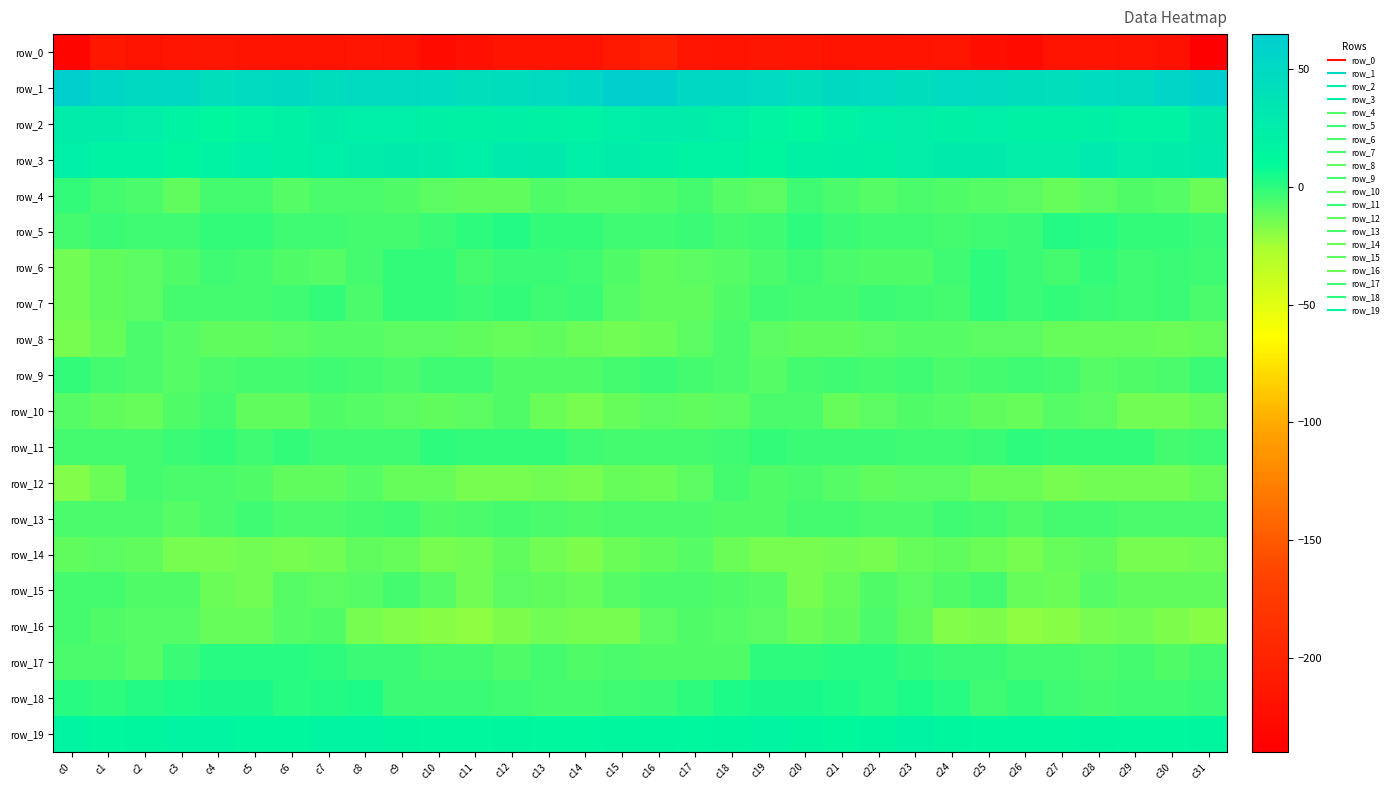

Reading right to left, extract all data points from this chart.

row_0: c31=-239.1	c30=-220.4	c29=-217.9	c28=-216.9	c27=-219.0	c26=-226.2	c25=-222.4	c24=-215.5	c23=-216.8	c22=-218.7	c21=-217.7	c20=-215.3	c19=-214.4	c18=-216.8	c17=-215.4	c16=-203.9	c15=-210.4	c14=-219.6	c13=-217.2	c12=-217.3	c11=-221.6	c10=-226.9	c9=-218.8	c8=-215.3	c7=-218.0	c6=-218.5	c5=-216.8	c4=-214.7	c3=-215.2	c2=-217.4	c1=-213.5	c0=-233.1
row_1: c31=61.0	c30=55.4	c29=48.0	c28=46.3	c27=44.4	c26=45.8	c25=47.7	c24=48.5	c23=45.2	c22=48.4	c21=50.5	c20=44.2	c19=49.1	c18=51.2	c17=50.9	c16=61.0	c15=61.6	c14=52.0	c13=47.2	c12=45.4	c11=44.4	c10=46.8	c9=48.2	c8=47.8	c7=44.8	c6=50.6	c5=48.1	c4=44.6	c3=51.0	c2=50.1	c1=53.9	c0=62.1
row_2: c31=27.8	c30=19.6	c29=18.6	c28=21.7	c27=20.8	c26=20.2	c25=22.7	c24=22.1	c23=24.3	c22=23.0	c21=18.4	c20=13.3	c19=16.7	c18=22.9	c17=25.2	c16=26.1	c15=22.7	c14=17.9	c13=20.0	c12=21.8	c11=20.1	c10=21.4	c9=22.5	c8=22.6	c7=24.7	c6=20.9	c5=16.6	c4=13.3	c3=19.3	c2=24.3	c1=25.7	c0=26.3
row_3: c31=28.6	c30=24.6	c29=23.9	c28=29.8	c27=24.1	c26=23.5	c25=27.1	c24=27.5	c23=24.0	c22=19.8	c21=22.1	c20=20.9	c19=15.2	c18=17.4	c17=17.6	c16=21.9	c15=26.0	c14=22.5	c13=27.0	c12=28.5	c11=22.7	c10=24.6	c9=27.9	c8=26.4	c7=22.4	c6=19.8	c5=22.8	c4=18.2	c3=15.7	c2=18.0	c1=18.4	c0=23.3
row_4: c31=-12.5	c30=-8.6	c29=-7.4	c28=-9.1	c27=-11.3	c26=-9.8	c25=-7.9	c24=-6.6	c23=-5.9	c22=-7.8	c21=-6.1	c20=-3.2	c19=-9.6	c18=-7.8	c17=-4.6	c16=-7.3	c15=-8.6	c14=-8.1	c13=-7.3	c12=-10.5	c11=-10.9	c10=-9.2	c9=-7.2	c8=-6.4	c7=-6.2	c6=-7.9	c5=-4.3	c4=-4.9	c3=-10.3	c2=-5.6	c1=-4.3	c0=-1.3
row_5: c31=-1.8	c30=-0.7	c29=-1.4	c28=0.7	c27=2.5	c26=-2.2	c25=-3.3	c24=-5.2	c23=-3.8	c22=-3.3	c21=-2.8	c20=-0.1	c19=-3.0	c18=-4.2	c17=-2.2	c16=-3.0	c15=-3.2	c14=-0.5	c13=-1.4	c12=2.4	c11=0.7	c10=-2.7	c9=-4.1	c8=-5.0	c7=-3.2	c6=-3.8	c5=-1.3	c4=-0.8	c3=-3.8	c2=-3.7	c1=-2.2	c0=-4.6
row_6: c31=-4.0	c30=-2.9	c29=-3.2	c28=-0.9	c27=-4.8	c26=-2.8	c25=-0.3	c24=-3.8	c23=-7.5	c22=-7.5	c21=-6.0	c20=-3.3	c19=-5.9	c18=-8.7	c17=-9.7	c16=-11.0	c15=-7.0	c14=-3.4	c13=-1.9	c12=-2.0	c11=-5.2	c10=-0.7	c9=-1.5	c8=-5.3	c7=-7.8	c6=-7.3	c5=-4.6	c4=-3.8	c3=-7.1	c2=-9.4	c1=-10.4	c0=-13.7
row_7: c31=-6.4	c30=-2.0	c29=-3.3	c28=-1.8	c27=-1.0	c26=-2.2	c25=-0.2	c24=-5.1	c23=-3.1	c22=-2.2	c21=-4.8	c20=-4.3	c19=-3.9	c18=-7.7	c17=-10.2	c16=-11.2	c15=-8.7	c14=-1.9	c13=-3.3	c12=-0.6	c11=-2.0	c10=-1.2	c9=-1.4	c8=-5.6	c7=-1.6	c6=-3.8	c5=-4.6	c4=-4.4	c3=-4.7	c2=-9.1	c1=-11.2	c0=-13.8
row_8: c31=-11.5	c30=-13.4	c29=-11.4	c28=-11.8	c27=-11.3	c26=-9.5	c25=-9.3	c24=-8.1	c23=-8.6	c22=-9.6	c21=-10.1	c20=-10.4	c19=-9.5	c18=-5.7	c17=-9.0	c16=-13.3	c15=-14.5	c14=-13.0	c13=-10.8	c12=-12.4	c11=-10.2	c10=-9.4	c9=-8.9	c8=-8.3	c7=-8.8	c6=-9.9	c5=-10.3	c4=-10.8	c3=-7.8	c2=-5.9	c1=-11.9	c0=-15.4
row_9: c31=-1.9	c30=-6.4	c29=-6.5	c28=-7.7	c27=-4.6	c26=-3.7	c25=-4.8	c24=-5.4	c23=-3.8	c22=-4.5	c21=-4.0	c20=-4.7	c19=-8.1	c18=-6.4	c17=-4.9	c16=-2.0	c15=-4.6	c14=-7.2	c13=-7.0	c12=-6.8	c11=-3.8	c10=-3.6	c9=-5.7	c8=-4.7	c7=-4.0	c6=-4.5	c5=-4.1	c4=-5.9	c3=-8.3	c2=-5.3	c1=-4.4	c0=-0.5
row_10: c31=-11.4	c30=-14.0	c29=-14.4	c28=-9.2	c27=-7.9	c26=-11.4	c25=-10.1	c24=-8.5	c23=-7.5	c22=-9.0	c21=-11.4	c20=-6.2	c19=-5.8	c18=-9.9	c17=-11.0	c16=-9.8	c15=-11.7	c14=-15.2	c13=-12.9	c12=-7.2	c11=-10.0	c10=-10.6	c9=-10.0	c8=-7.8	c7=-7.5	c6=-10.6	c5=-10.2	c4=-4.6	c3=-7.1	c2=-11.3	c1=-10.3	c0=-8.0
row_11: c31=-3.1	c30=-4.2	c29=-1.0	c28=-1.3	c27=-1.1	c26=0.5	c25=-2.3	c24=-3.9	c23=-3.5	c22=-1.8	c21=-2.6	c20=-2.5	c19=-1.3	c18=-4.0	c17=-4.6	c16=-4.4	c15=-4.3	c14=-3.4	c13=-0.7	c12=-1.3	c11=-0.7	c10=0.2	c9=-3.3	c8=-3.9	c7=-3.1	c6=-1.6	c5=-3.1	c4=-1.4	c3=-2.1	c2=-4.8	c1=-4.7	c0=-4.9
row_12: c31=-11.5	c30=-14.2	c29=-14.5	c28=-14.5	c27=-15.7	c26=-13.1	c25=-12.6	c24=-9.3	c23=-9.6	c22=-10.8	c21=-8.4	c20=-6.2	c19=-6.6	c18=-4.7	c17=-9.1	c16=-13.3	c15=-12.3	c14=-15.3	c13=-13.9	c12=-15.2	c11=-15.3	c10=-12.2	c9=-11.9	c8=-8.4	c7=-11.0	c6=-10.2	c5=-6.9	c4=-6.1	c3=-6.1	c2=-5.0	c1=-12.7	c0=-17.5
row_13: c31=-6.3	c30=-5.9	c29=-6.4	c28=-4.9	c27=-5.1	c26=-7.2	c25=-4.8	c24=-3.7	c23=-5.4	c22=-6.4	c21=-4.2	c20=-5.0	c19=-7.5	c18=-7.1	c17=-5.7	c16=-5.4	c15=-5.7	c14=-6.8	c13=-5.9	c12=-4.6	c11=-6.3	c10=-6.6	c9=-3.8	c8=-4.3	c7=-6.3	c6=-5.8	c5=-3.8	c4=-5.9	c3=-8.4	c2=-5.7	c1=-5.8	c0=-6.2
row_14: c31=-14.2	c30=-15.6	c29=-15.8	c28=-11.1	c27=-12.4	c26=-15.6	c25=-13.4	c24=-10.7	c23=-11.6	c22=-15.8	c21=-13.6	c20=-15.3	c19=-15.4	c18=-12.7	c17=-8.8	c16=-10.6	c15=-13.2	c14=-16.8	c13=-14.5	c12=-10.2	c11=-14.2	c10=-15.2	c9=-12.4	c8=-10.1	c7=-13.6	c6=-15.5	c5=-13.7	c4=-15.7	c3=-15.2	c2=-10.2	c1=-9.4	c0=-11.1
row_15: c31=-10.9	c30=-10.6	c29=-11.2	c28=-8.4	c27=-12.6	c26=-11.6	c25=-4.9	c24=-6.8	c23=-9.8	c22=-7.6	c21=-11.6	c20=-15.0	c19=-8.3	c18=-7.2	c17=-5.3	c16=-5.6	c15=-7.7	c14=-11.6	c13=-10.1	c12=-9.2	c11=-13.8	c10=-8.6	c9=-4.6	c8=-8.5	c7=-9.4	c6=-7.7	c5=-14.4	c4=-12.7	c3=-7.4	c2=-6.7	c1=-5.2	c0=-4.8
row_16: c31=-18.9	c30=-16.4	c29=-14.2	c28=-15.7	c27=-18.6	c26=-19.8	c25=-17.0	c24=-17.6	c23=-10.5	c22=-6.2	c21=-10.7	c20=-13.1	c19=-9.3	c18=-8.1	c17=-7.4	c16=-9.3	c15=-15.1	c14=-15.7	c13=-14.4	c12=-16.4	c11=-20.1	c10=-18.6	c9=-17.3	c8=-16.0	c7=-7.5	c6=-7.7	c5=-12.3	c4=-11.8	c3=-8.4	c2=-8.5	c1=-6.9	c0=-5.2
row_17: c31=-4.4	c30=-6.5	c29=-4.4	c28=-6.2	c27=-5.1	c26=-4.6	c25=-2.8	c24=-2.7	c23=-0.6	c22=0.7	c21=1.7	c20=0.1	c19=-0.4	c18=-7.2	c17=-6.9	c16=-6.6	c15=-6.1	c14=-6.7	c13=-4.2	c12=-6.5	c11=-4.6	c10=-4.7	c9=-2.3	c8=-2.3	c7=0.3	c6=1.1	c5=0.9	c4=0.7	c3=-2.8	c2=-8.3	c1=-6.1	c0=-5.4
row_18: c31=-2.9	c30=-3.6	c29=-4.1	c28=-4.3	c27=-3.2	c26=-1.2	c25=-3.4	c24=1.4	c23=3.3	c22=0.8	c21=3.7	c20=5.3	c19=4.5	c18=3.2	c17=0.4	c16=-1.8	c15=-3.8	c14=-4.2	c13=-4.2	c12=-3.6	c11=-2.7	c10=-1.8	c9=-2.6	c8=3.4	c7=2.0	c6=1.5	c5=4.7	c4=5.2	c3=4.2	c2=2.0	c1=0.3	c0=1.4
row_19: c31=15.3	c30=13.4	c29=12.7	c28=14.1	c27=13.2	c26=13.5	c25=13.2	c24=15.9	c23=18.0	c22=14.8	c21=11.6	c20=15.7	c19=16.7	c18=15.9	c17=12.6	c16=15.7	c15=14.7	c14=12.7	c13=13.0	c12=14.6	c11=12.6	c10=13.6	c9=13.9	c8=17.0	c7=17.0	c6=13.4	c5=12.6	c4=16.7	c3=16.2	c2=15.0	c1=13.0	c0=16.3